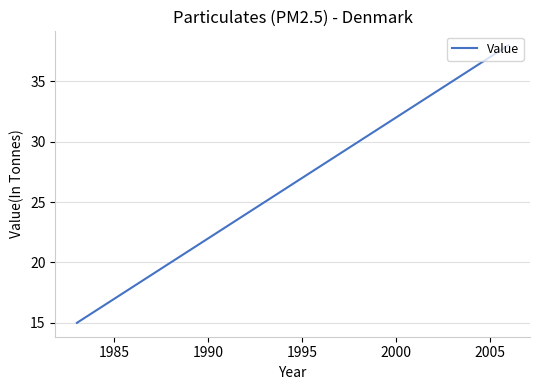

What is the difference between the maximum and minimum values?

23